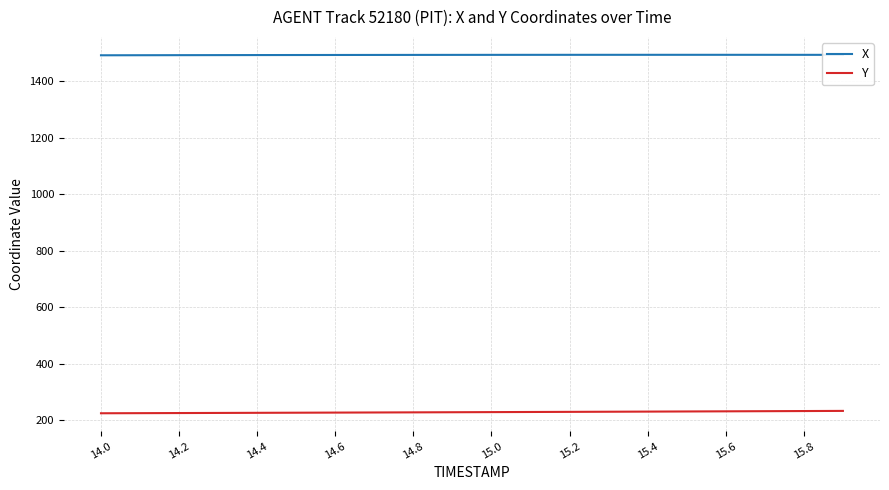

Rank the series by their average value, from lowest to highest.

Y, X